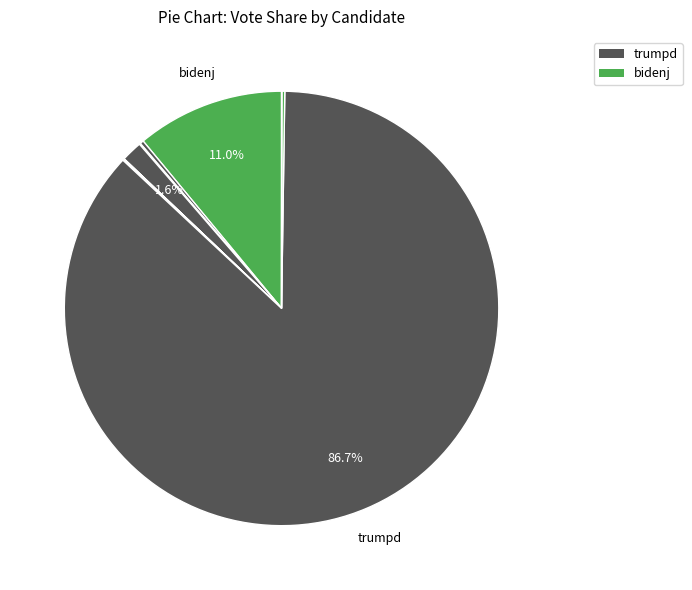

Which category accounts for the majority?

trumpd